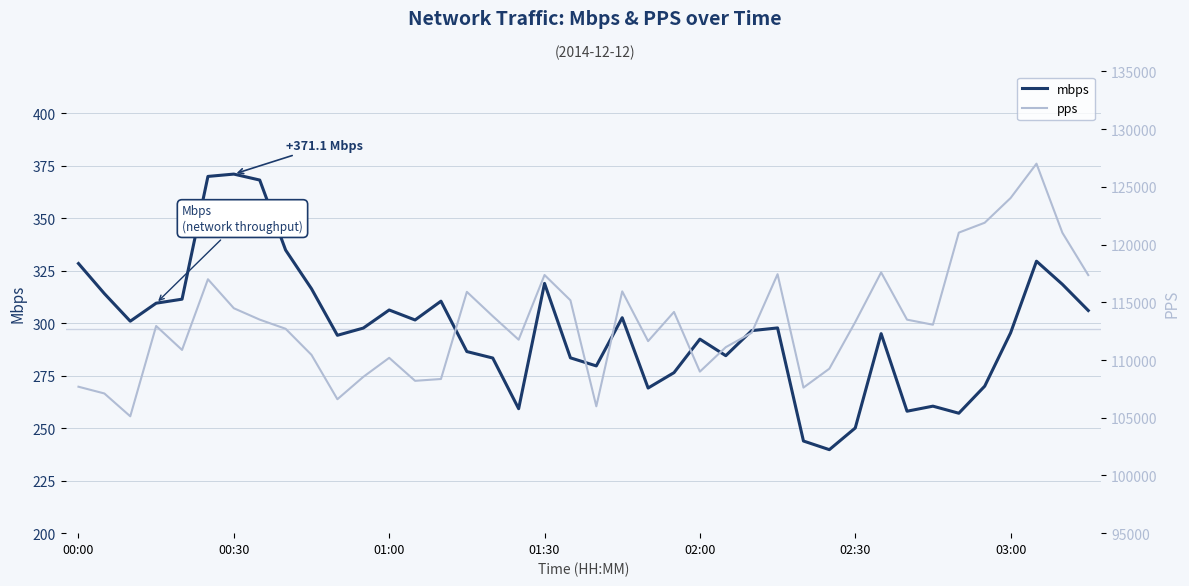

What is the maximum value for mbps?

371.1